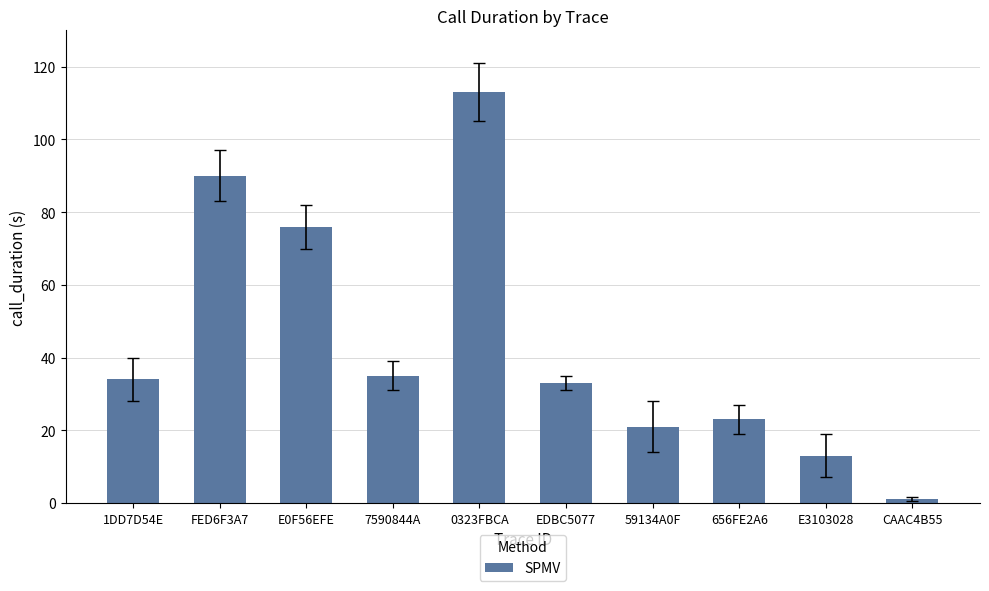

At which category does the chart reach its peak across all series?

0323FBCA